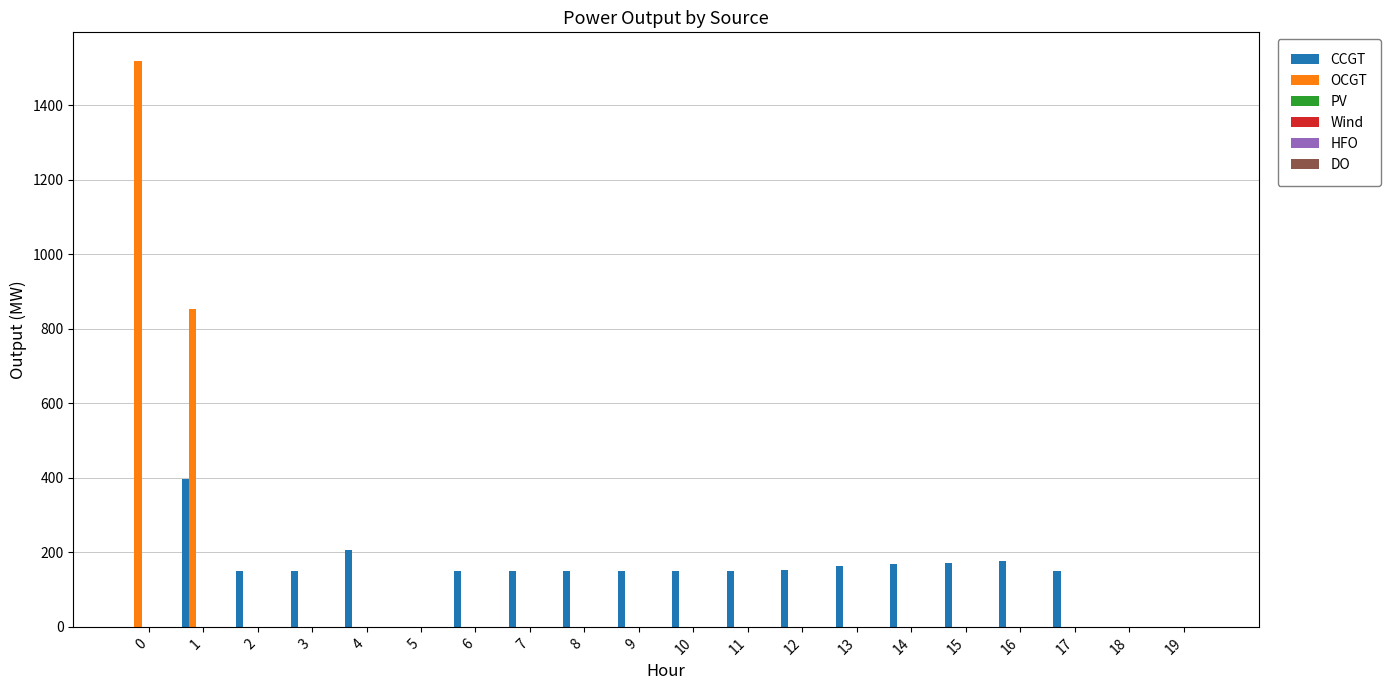

Are the bars grouped side by side (vs. stacked)?

Yes